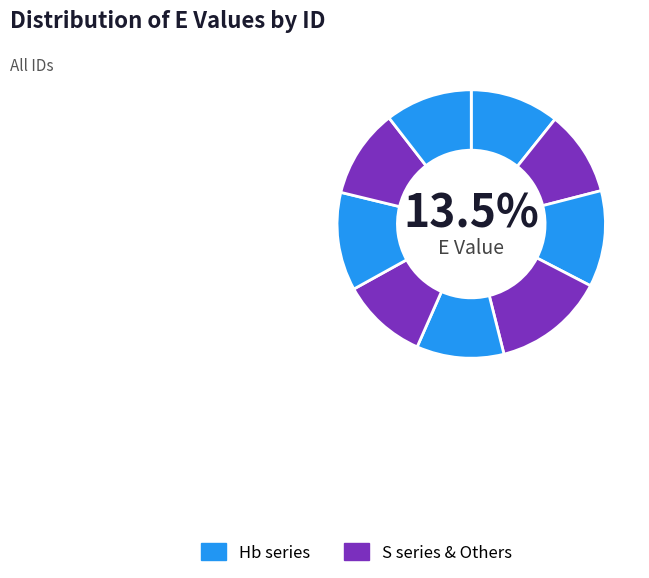

True or false: Hb 50 accounts for 22% of the total.

False